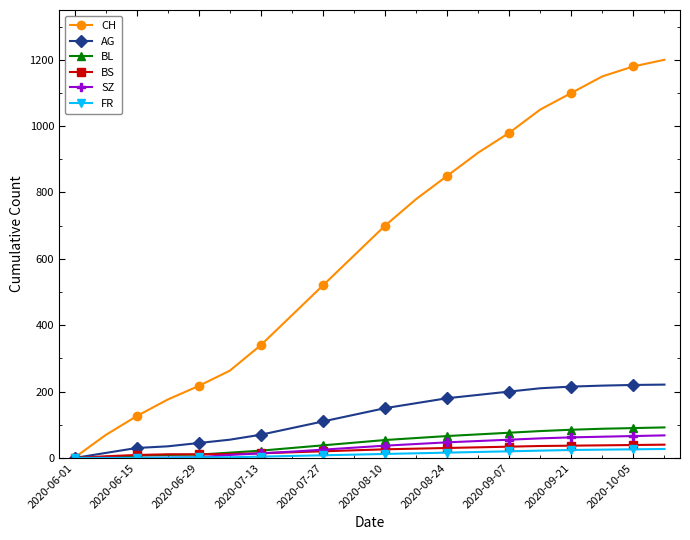

Rank the series by their maximum value, from highest to lowest.

CH, AG, BL, SZ, BS, FR